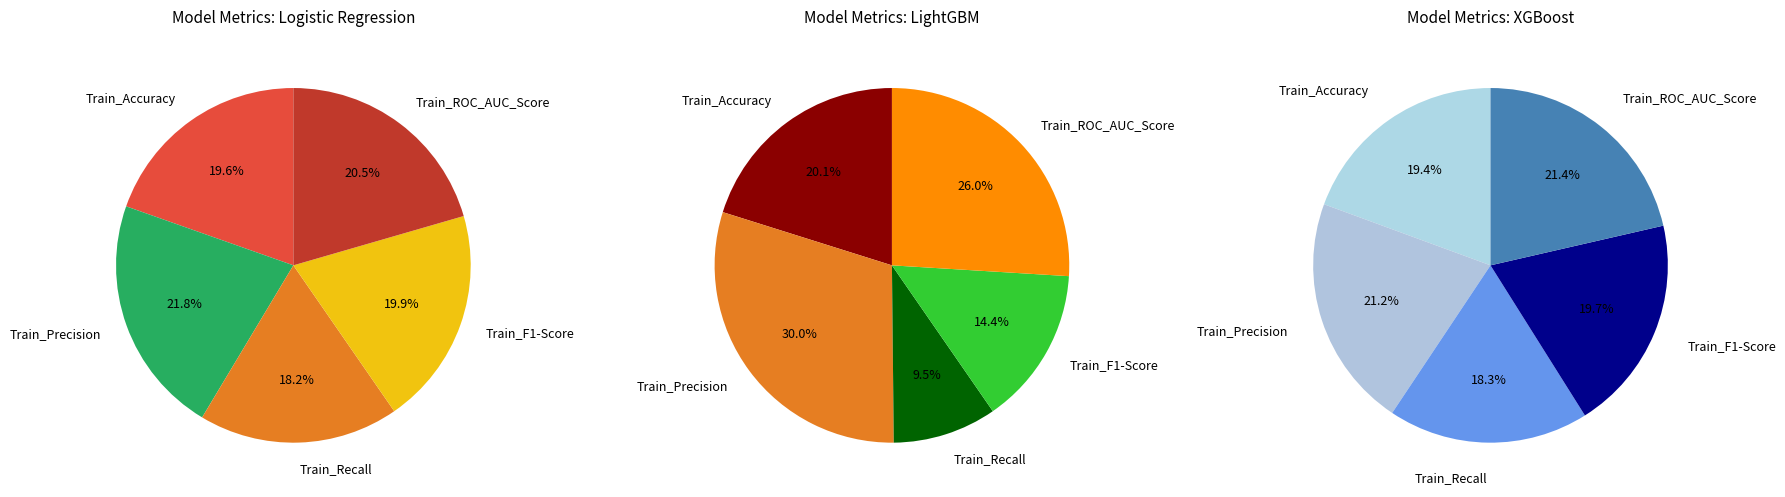

Does Train_Recall account for over 50% of the chart?

No